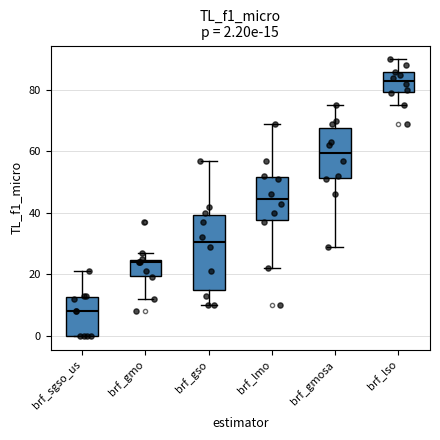

Which box is the tallest, from its lower edge to its upper edge?

brf_gso